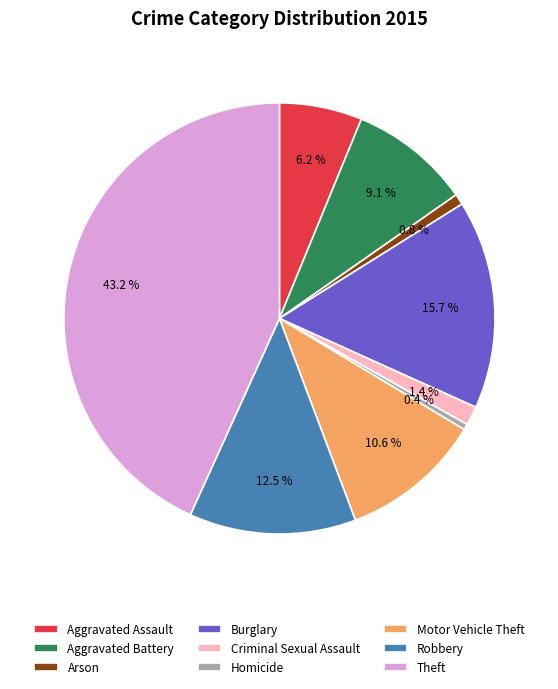

To the nearest percent, what is the combined percentage of Robbery and Arson?

13%